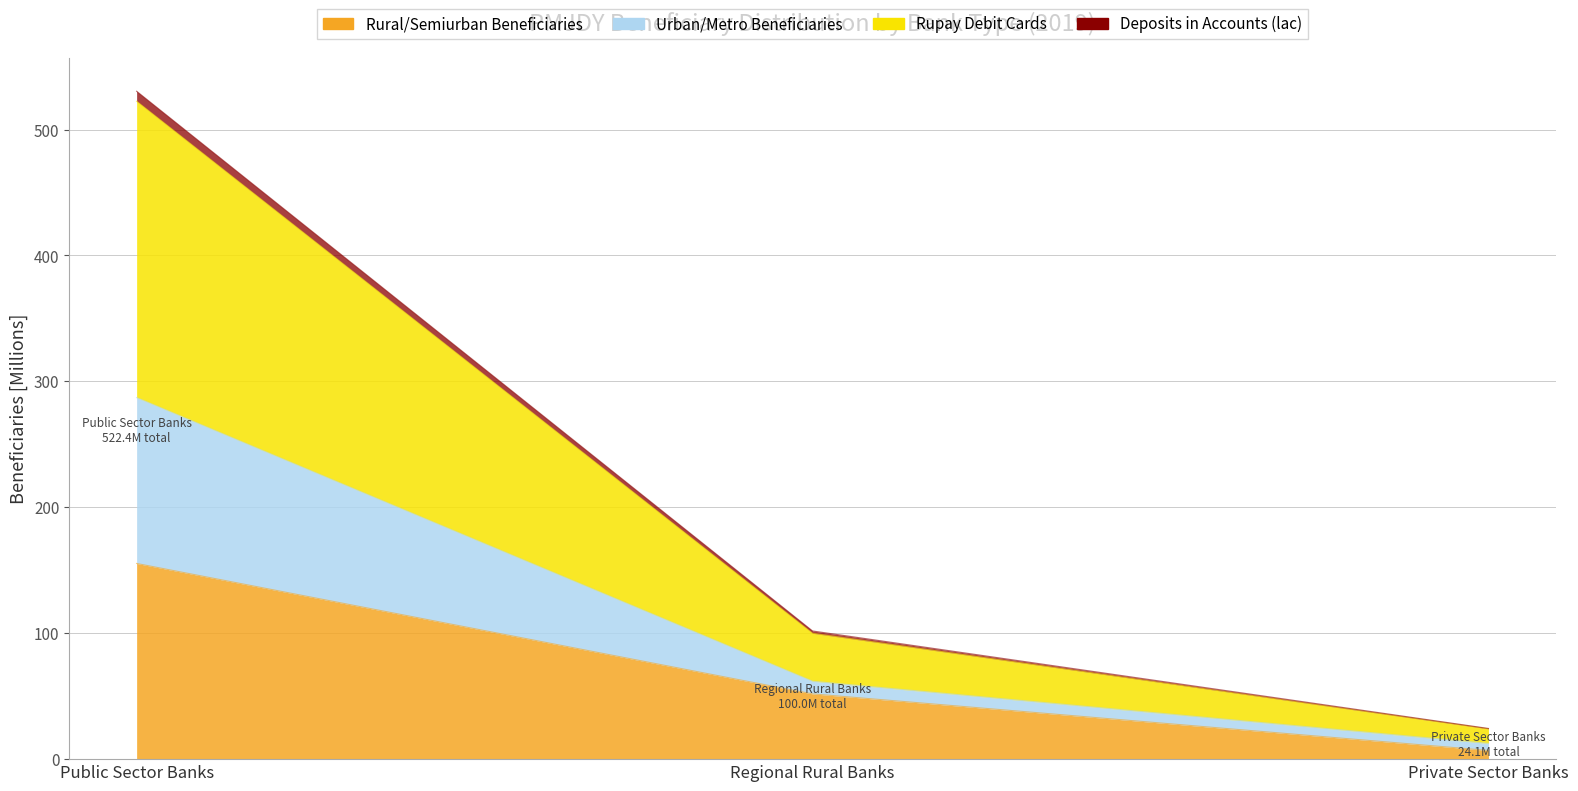

At which label does Rural/Semiurban Beneficiaries reach its peak?

Public Sector Banks